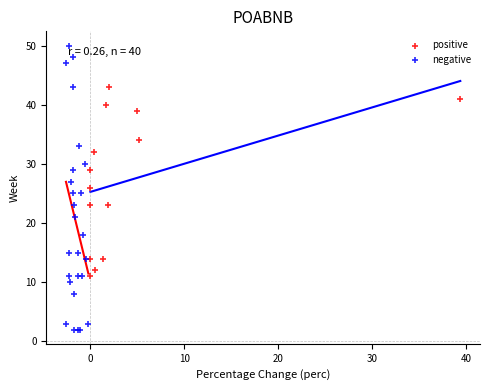

Which series reaches the minimum Y coordinate?

negative